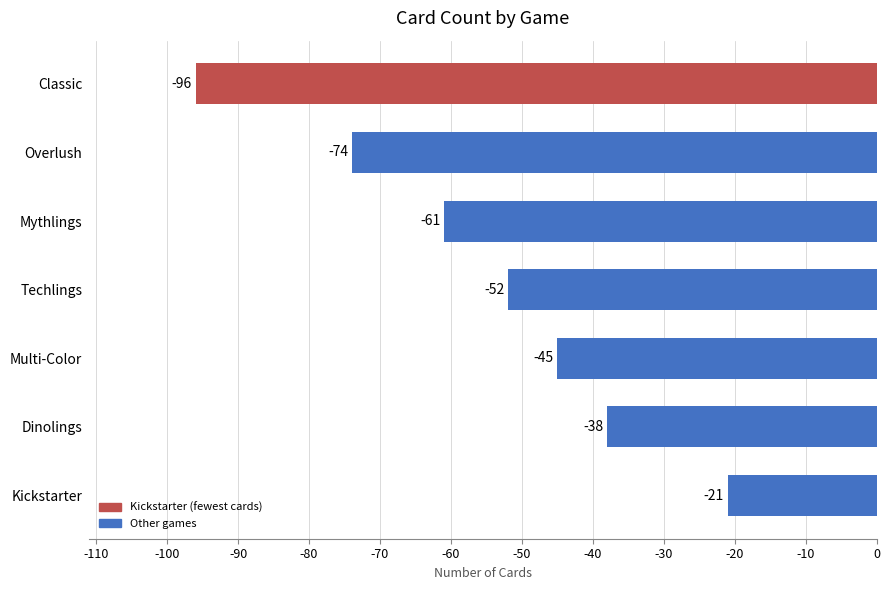

How many bars are there in total?

7